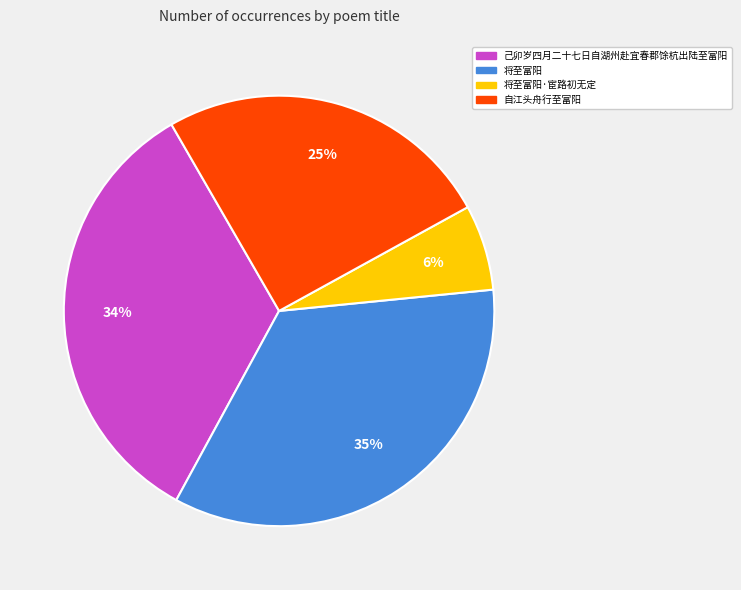

Is there any slice that represents more than half of the pie?

No